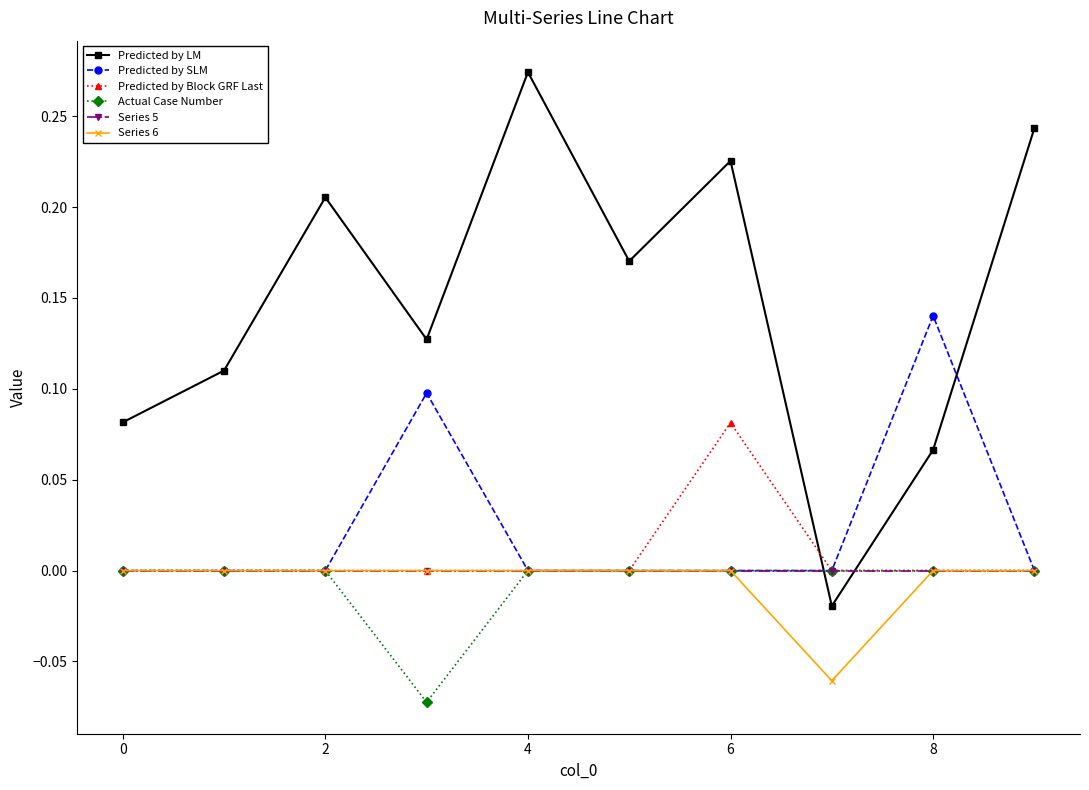

True or false: Predicted by SLM has more than 1 interior local peaks.

True